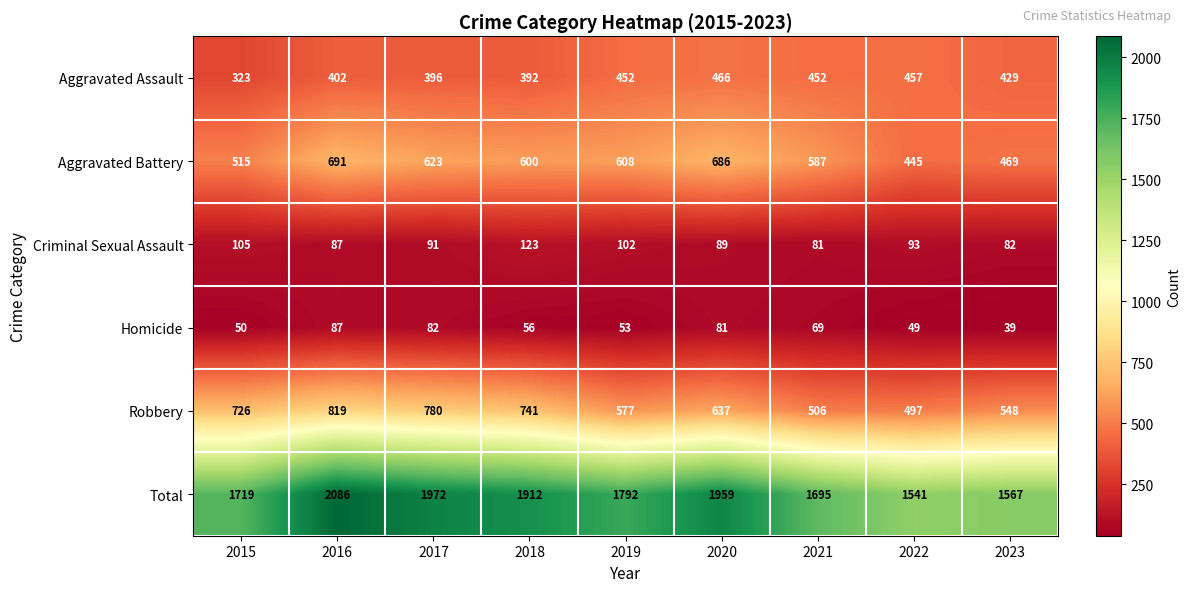

Is it true that Total equals 2848 at 2018?

False